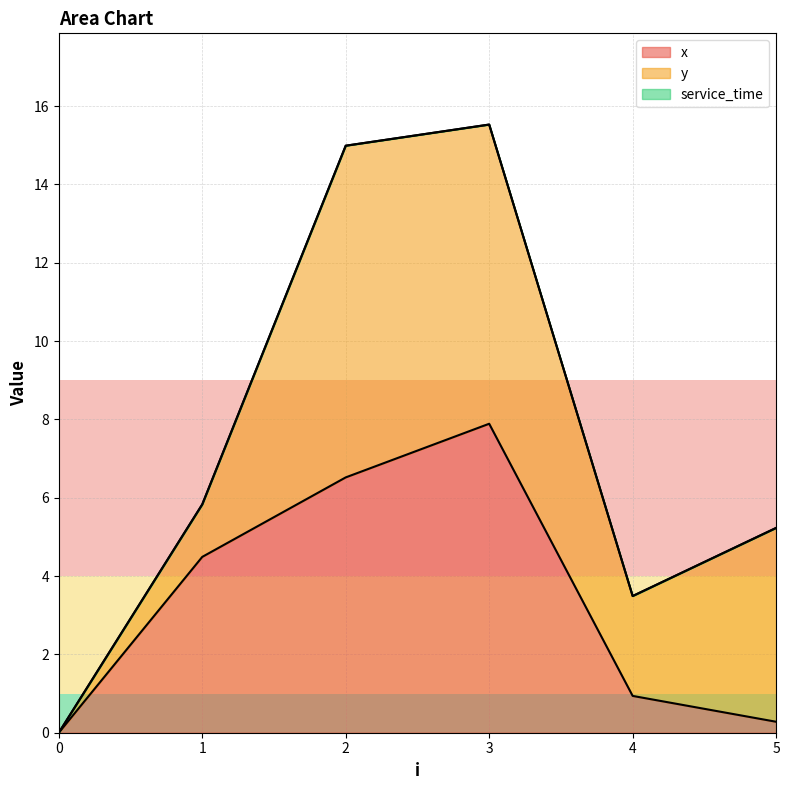

Where does the x series first go above 4?

1